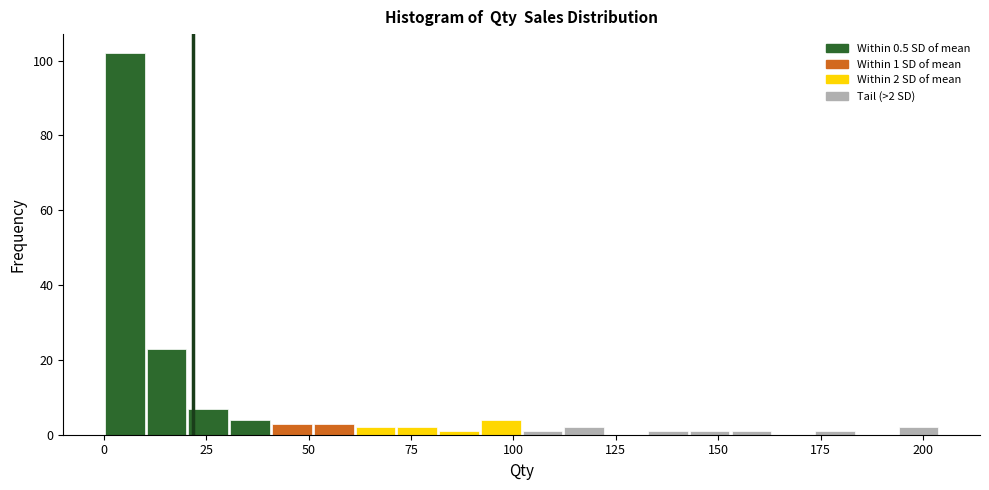

Read against the x-axis, roughly where is the centre of the tallest bar?

5